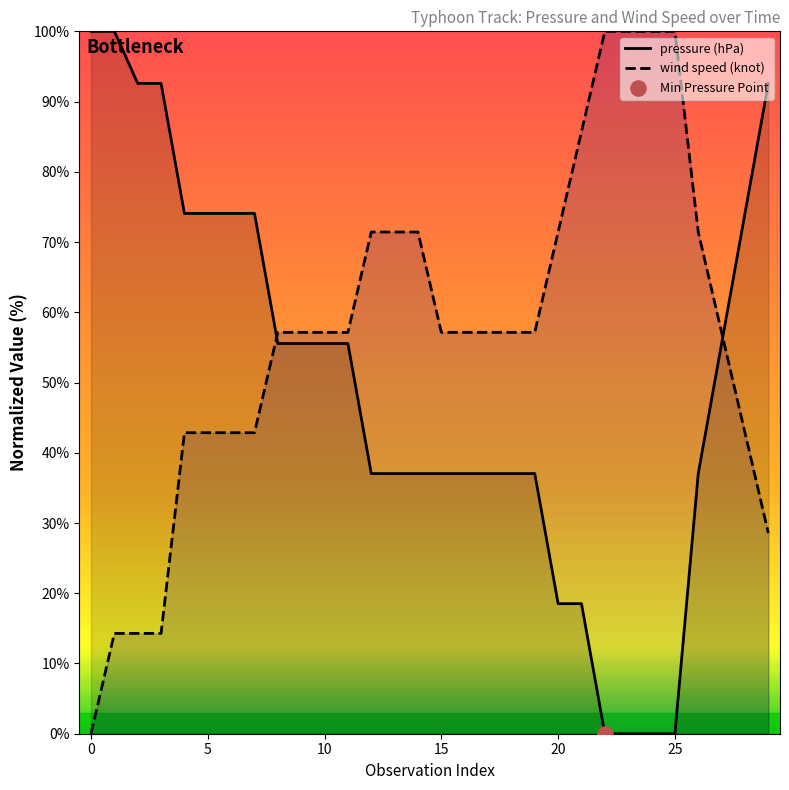

Which series reaches the maximum Y coordinate?

pressure (hPa)